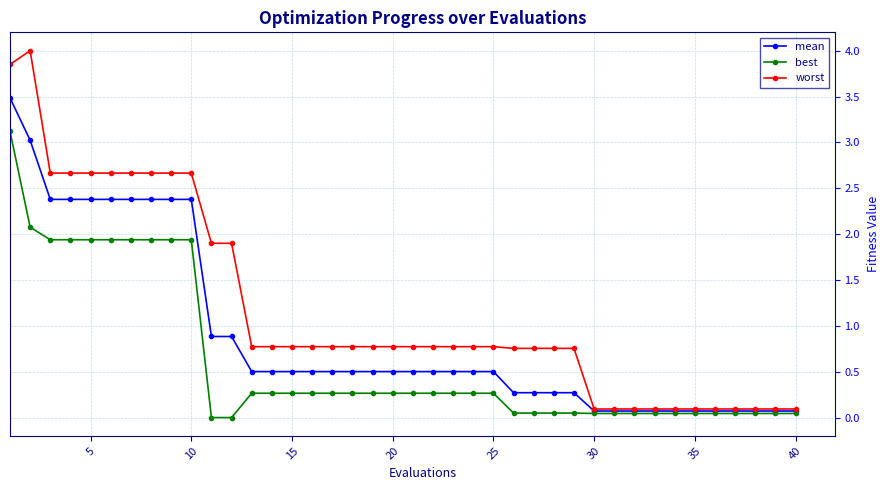

Which series has the largest total across all categories?

worst